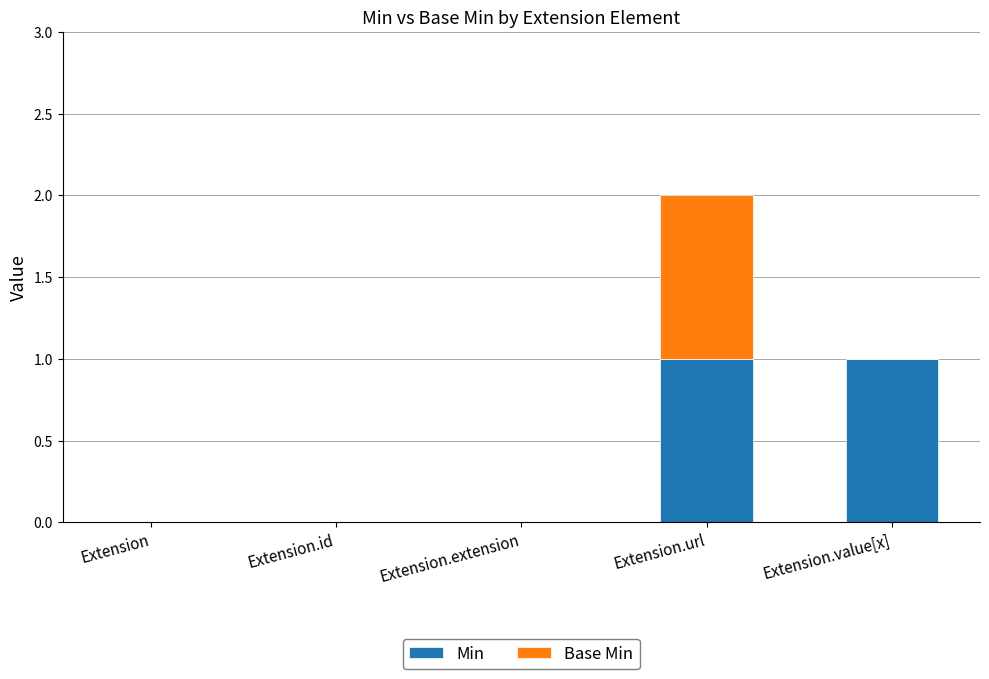

What is the sum of the Min values at Extension.url and Extension.value[x]?

2